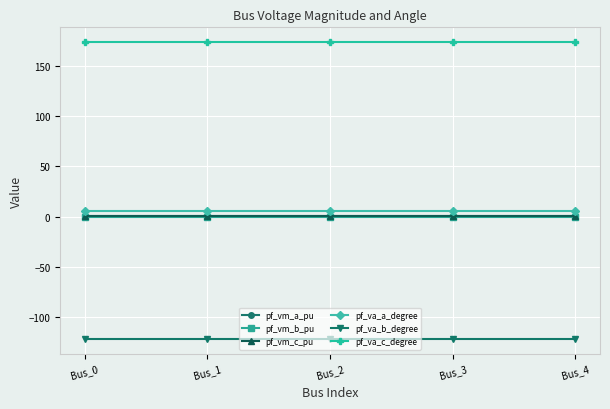

The pf_va_c_degree series shows 173.4 at Bus_1. True or false?

True